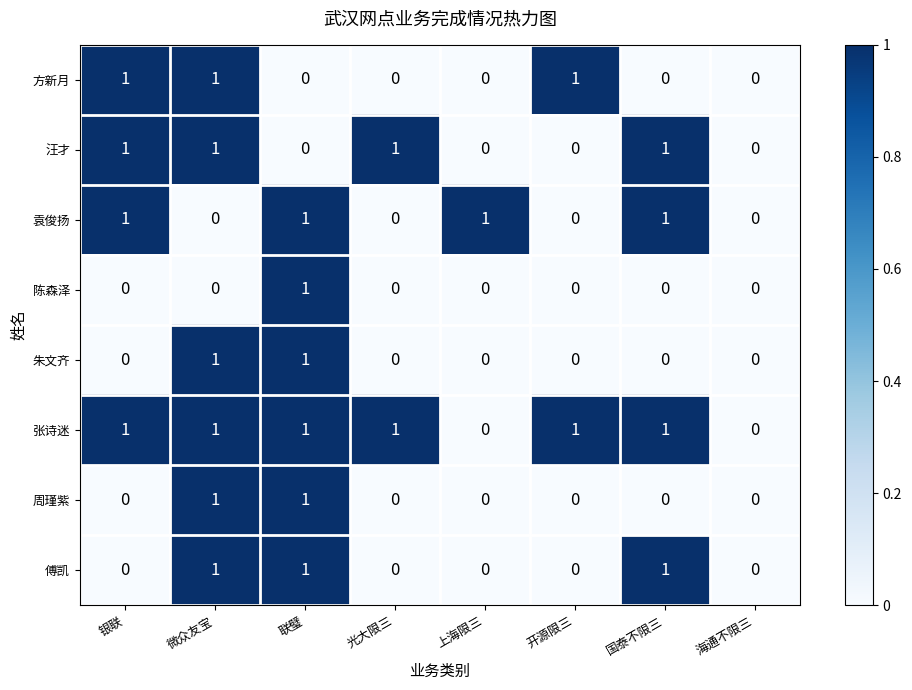

The 汪才 series shows 0 at 开源限三. True or false?

True